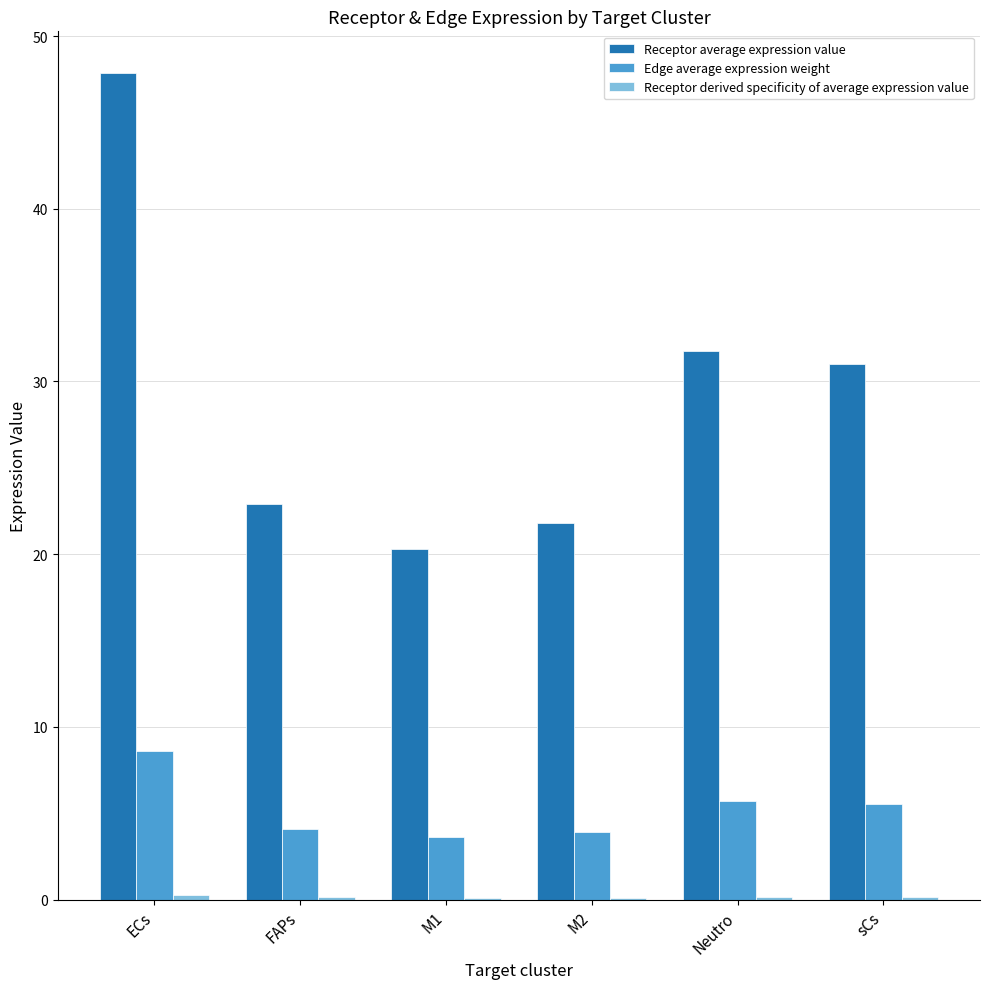

Which series changed the most between M1 and sCs?

Receptor average expression value